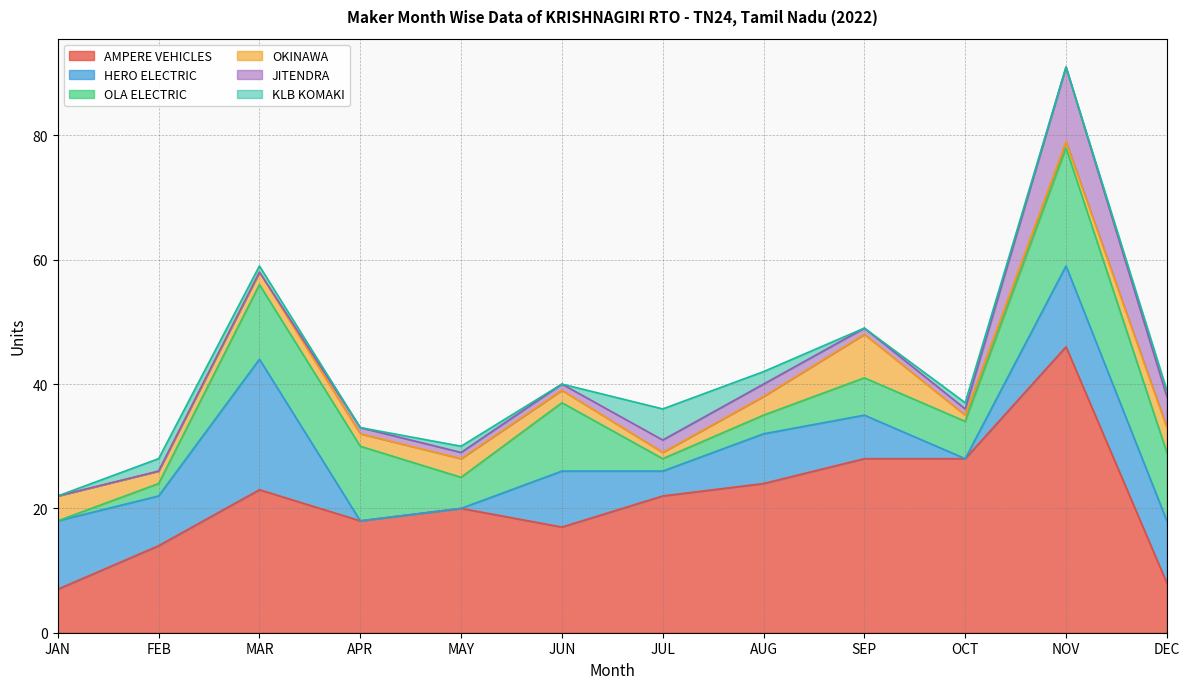

Which series has the largest total across all categories?

AMPERE VEHICLES